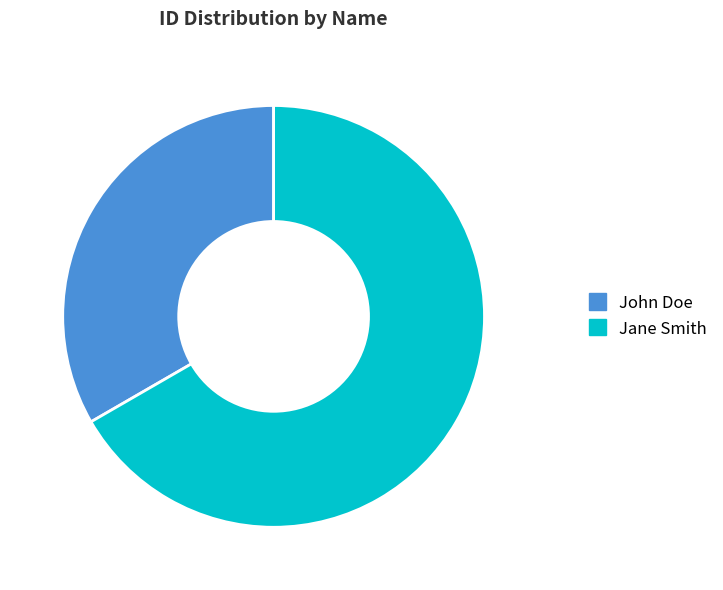

Is there any slice that represents more than half of the pie?

Yes